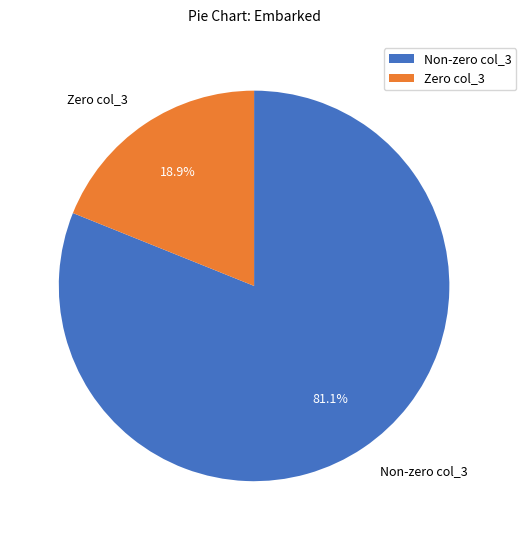

What percentage is NOT represented by Zero col_3?

81.1%